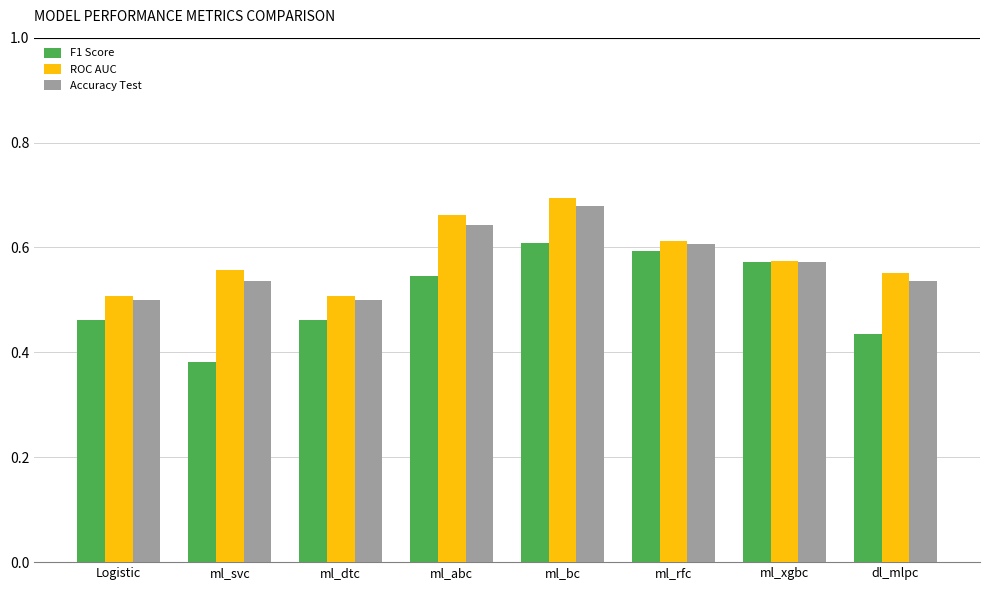

Rank the series by their maximum value, from lowest to highest.

F1 Score, Accuracy Test, ROC AUC